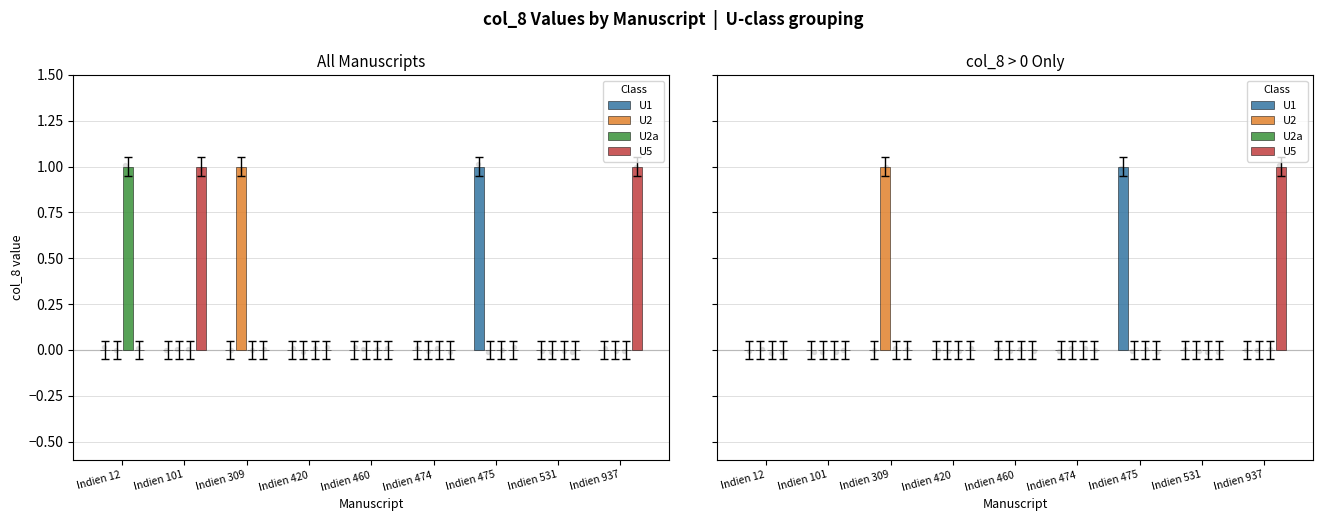

What is the total value across all series at Indien 309?

1